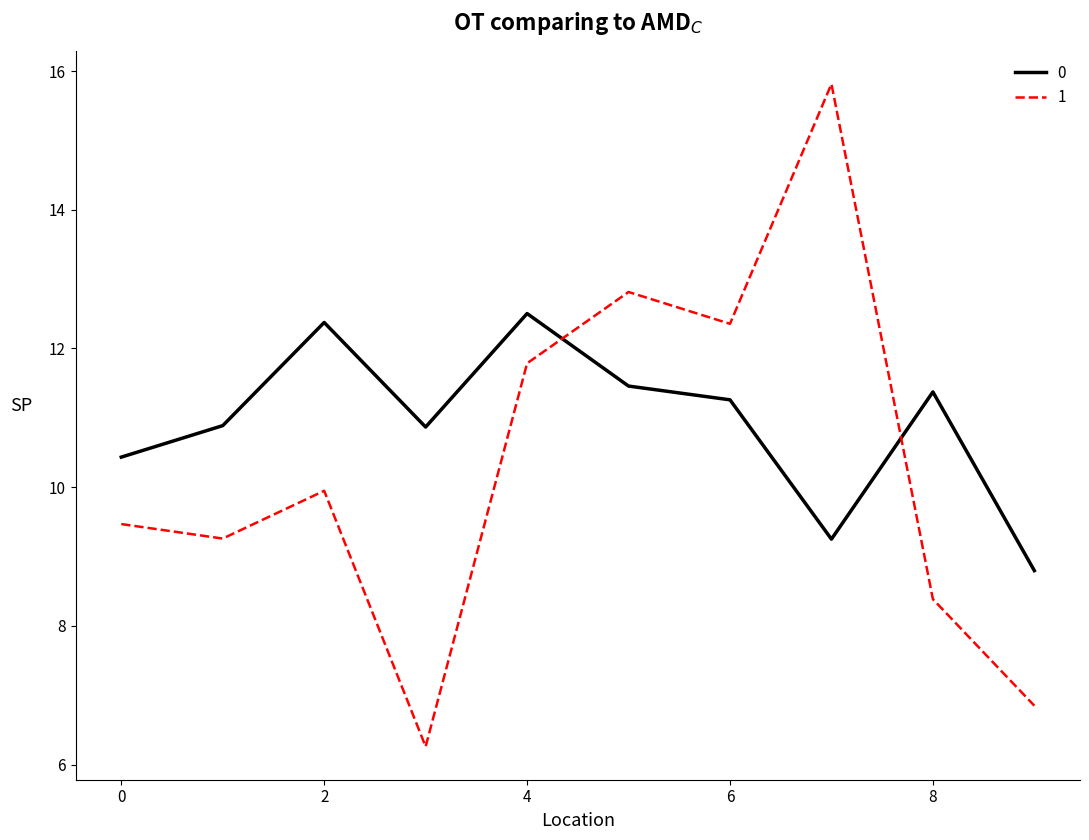

What is the difference between the maximum and minimum values in the 0 series?

3.7